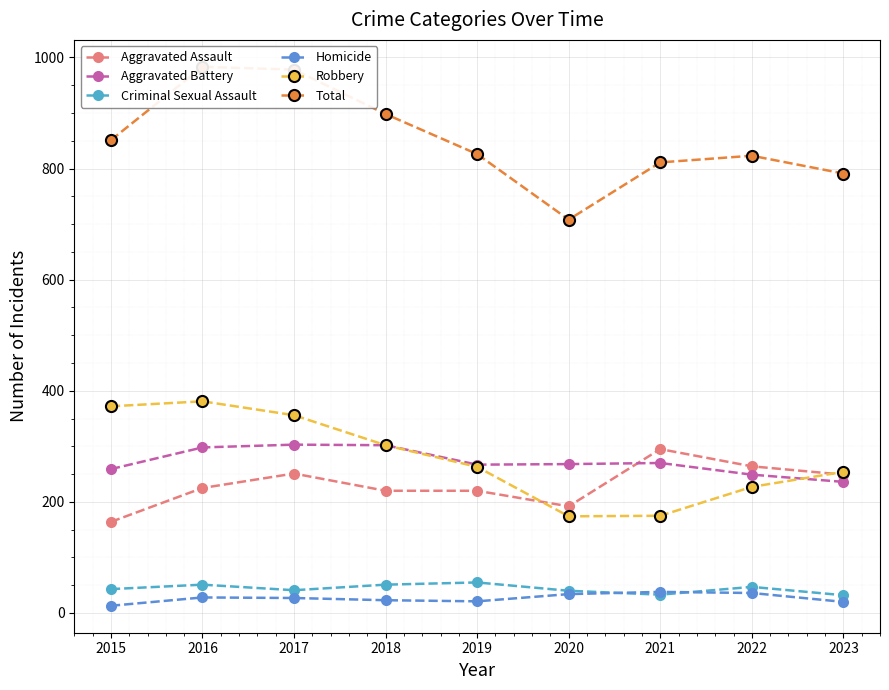

What is the difference between the Aggravated Assault values at 2020 and 2017?

59